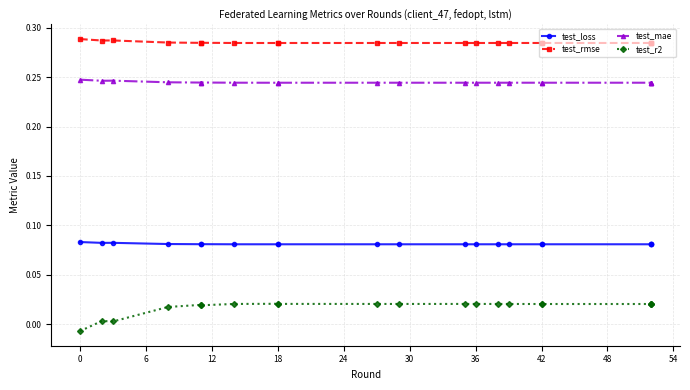

Between 36 and 54, which series saw the biggest shift?

test_r2